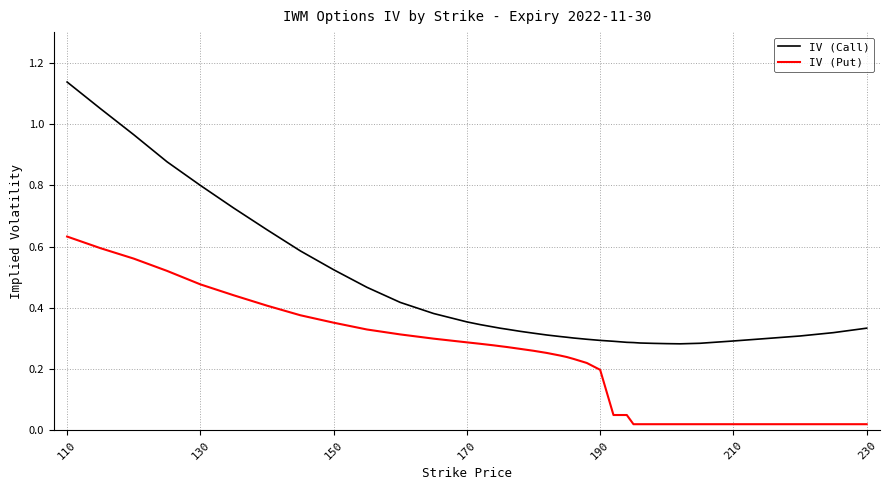

True or false: IV (Put) and IV (Call) intersect in this chart.

False